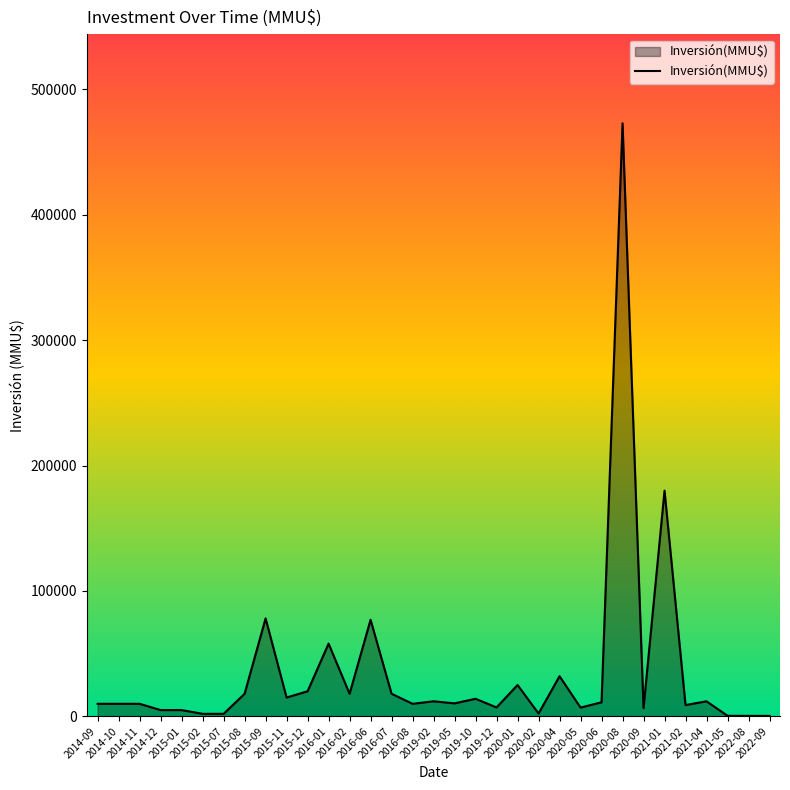

Which label corresponds to the largest value in the chart?

2020-08